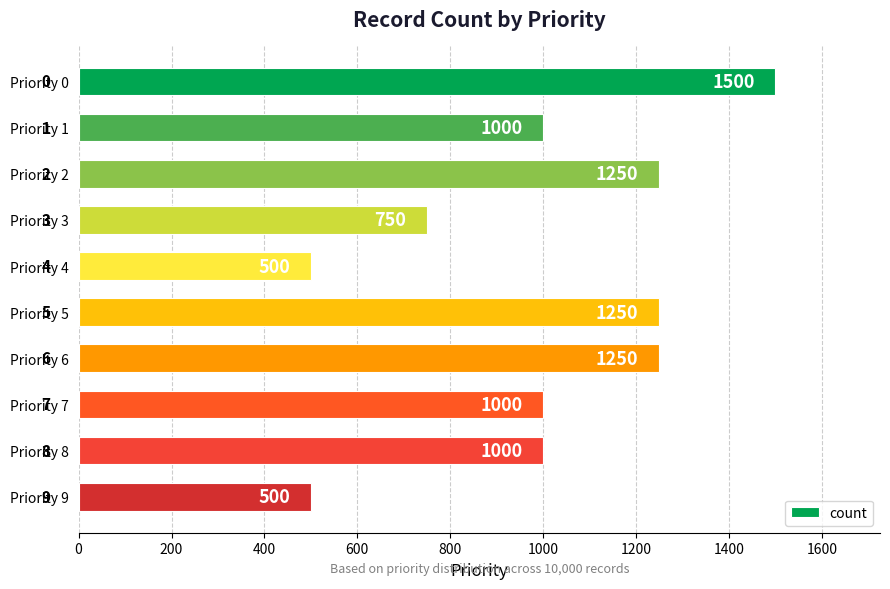

What is the value of the 10th bar from the top?

500